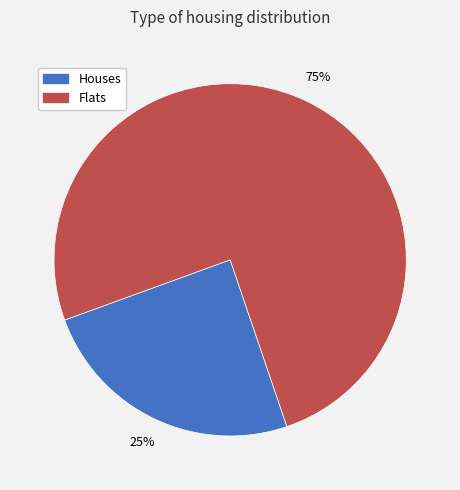

Combined, do Flats and Houses account for over 50%?

Yes